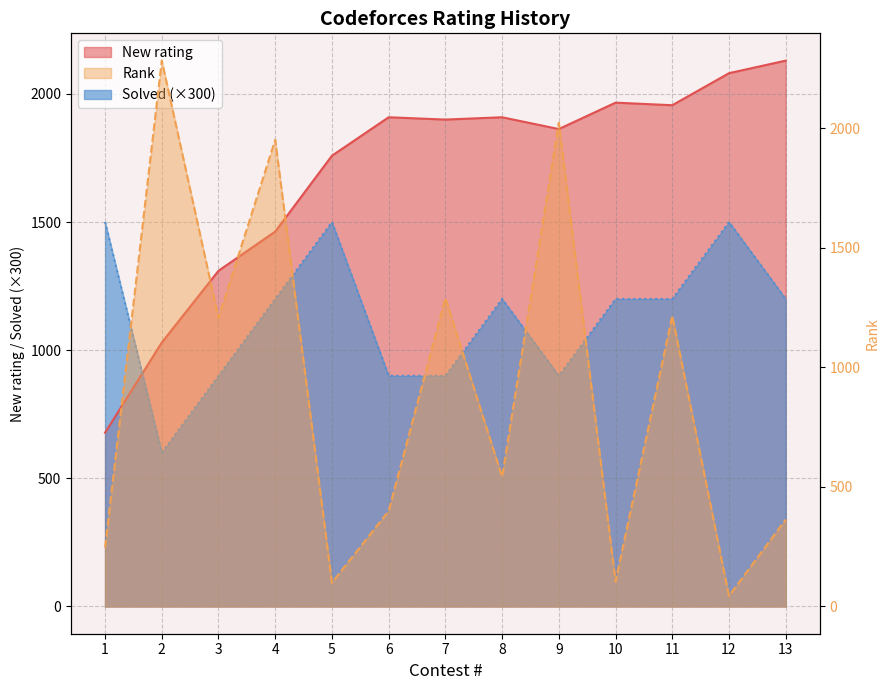

At how many categories does at least one series exceed 1807?

10